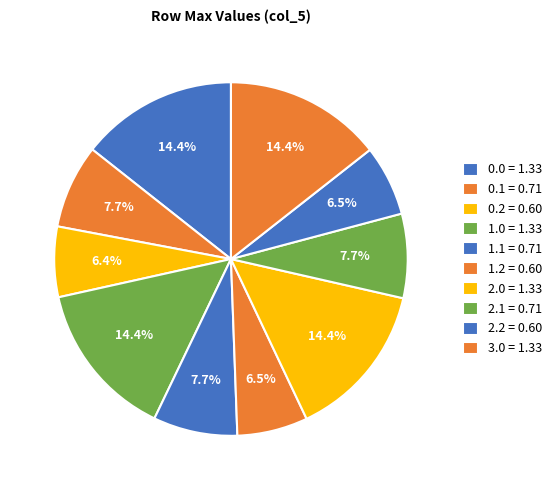

Is 2.2 the majority of the pie?

No